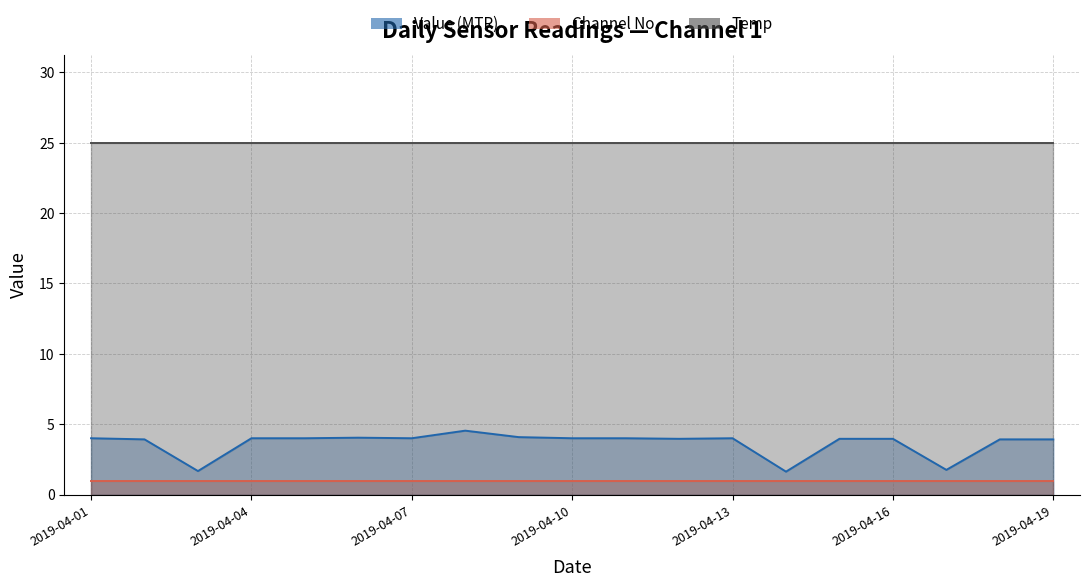

At which category does Value (MTR) reach its first local valley?

2019-04-03